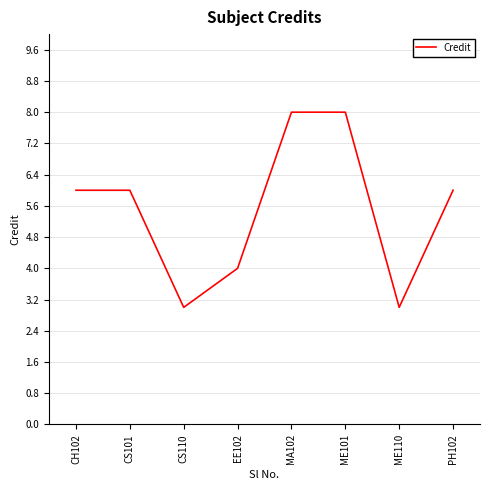

Count the number of categories in the chart.

8